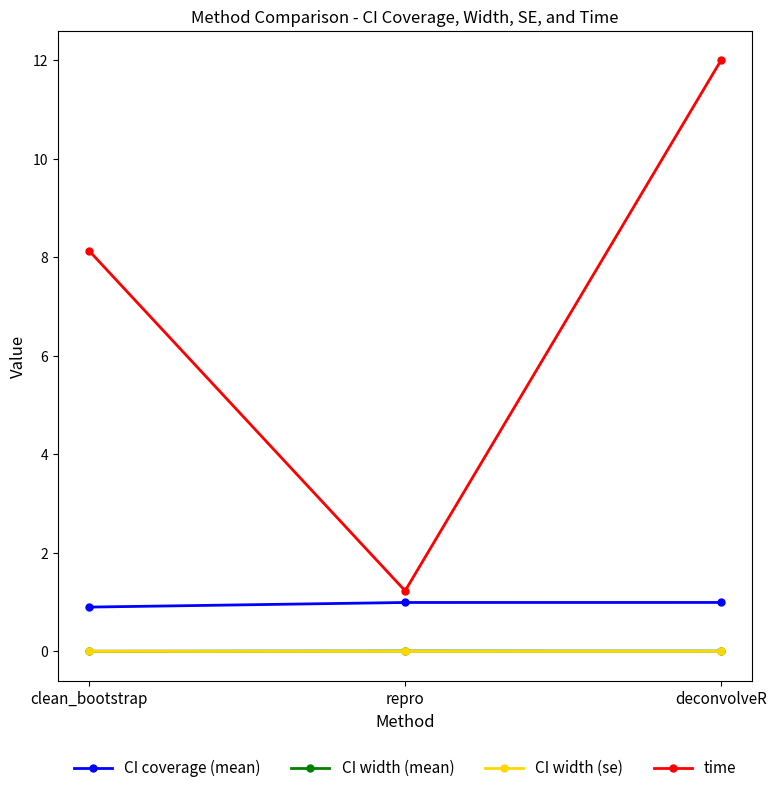

The value of time at deconvolveR is 7.9. True or false?

False